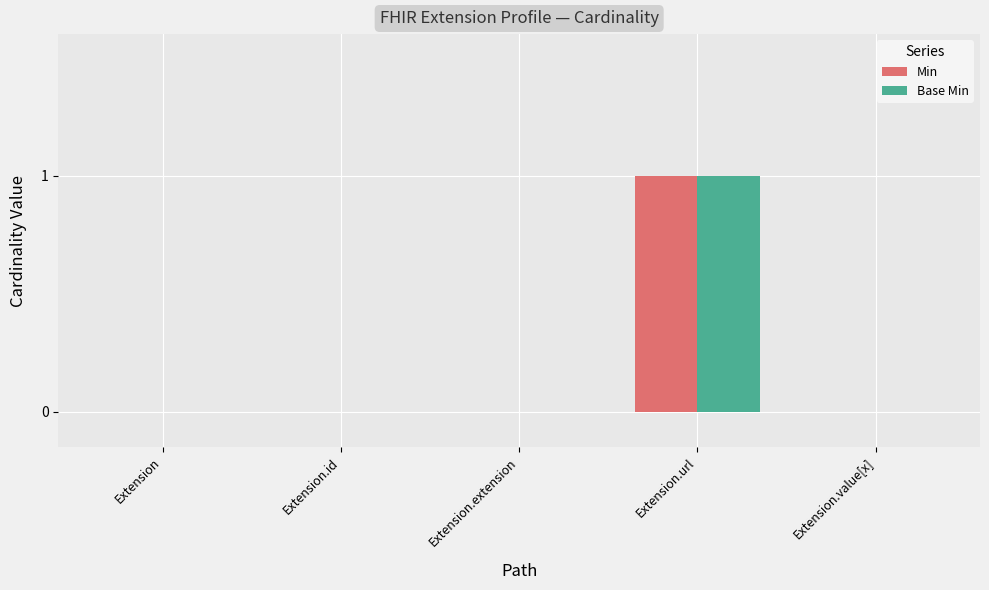

Which category has the highest value in the Min series?

Extension.url